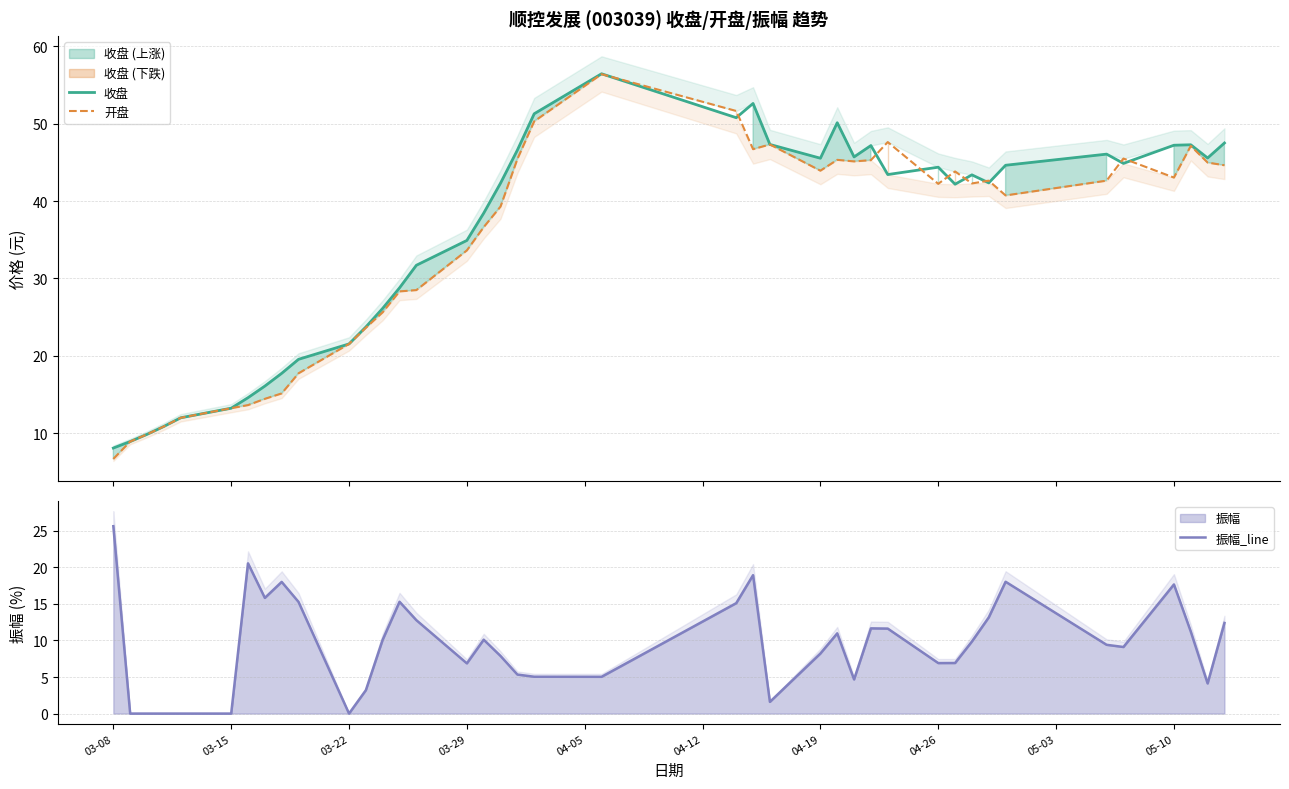

What is the minimum value for 开盘?

6.7